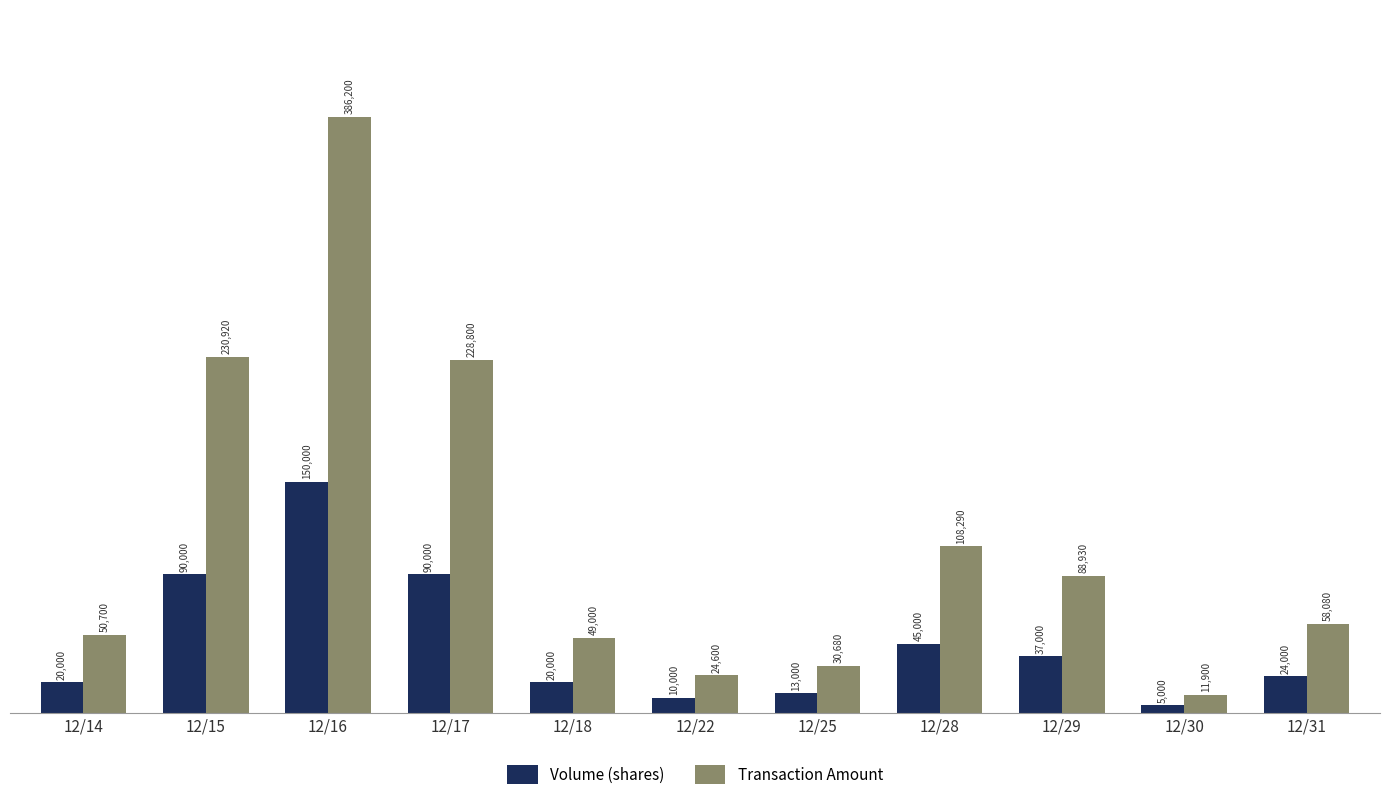

What are all the series names shown in the legend?

Volume (shares), Transaction Amount